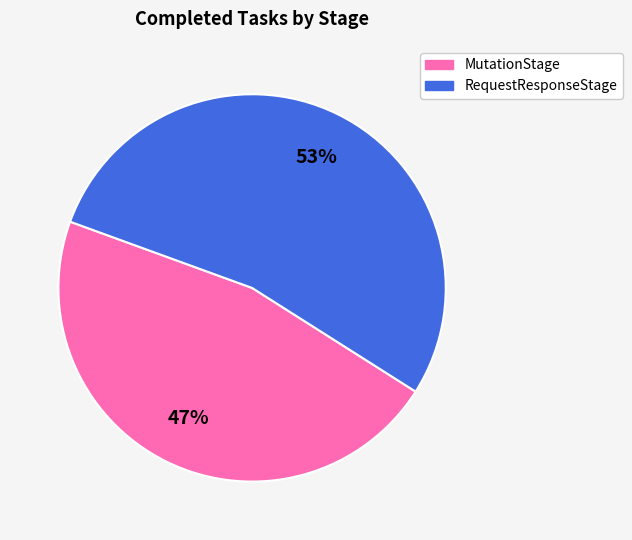

What is the ratio of the value at RequestResponseStage to the value at MutationStage?

1.1